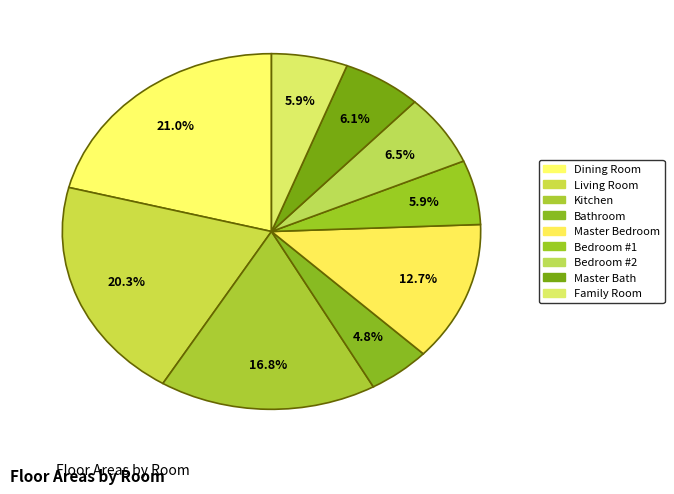

How many slices are in this pie chart?

9